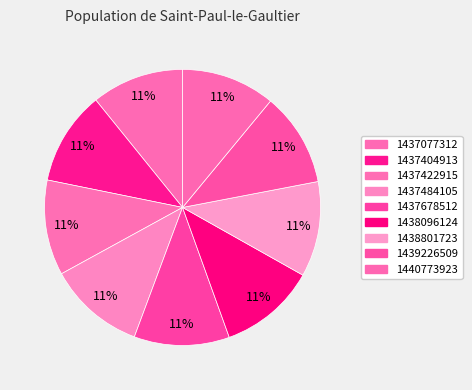

What is the total percentage of 1437678512 and 1438096124?

22.5%